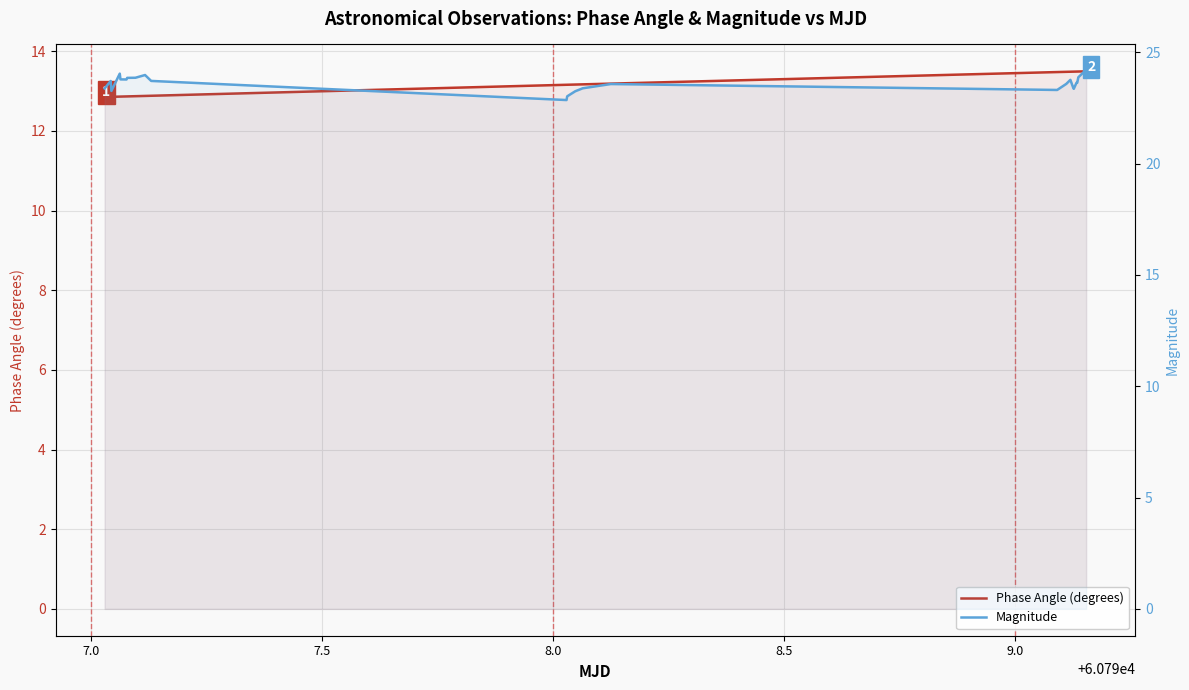

List the series in order of their peak value, lowest first.

Phase Angle (degrees), Magnitude